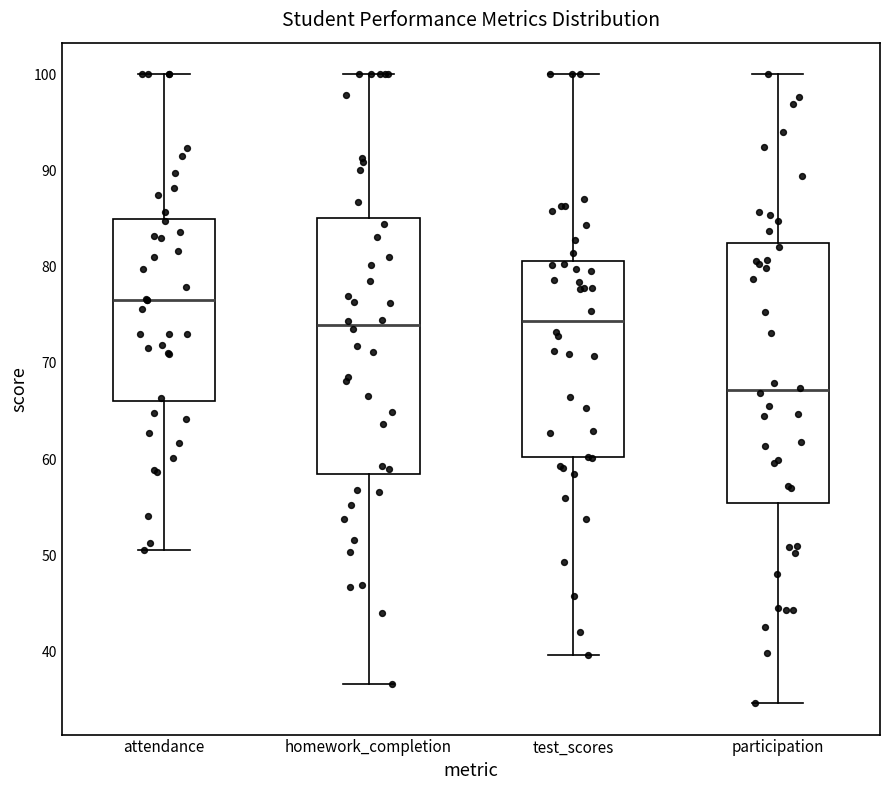

Reading left to right, read every box against the y-axis: the position of its median line, the range the box covers, and the ends of its whiskers. The values are not printed on the chart, so give them approximately, as read against the axis.

attendance: median 76, box 66 to 85, whiskers 51 to 100
homework_completion: median 74, box 58 to 85, whiskers 37 to 100
test_scores: median 74, box 60 to 81, whiskers 40 to 100
participation: median 67, box 55 to 82, whiskers 35 to 100